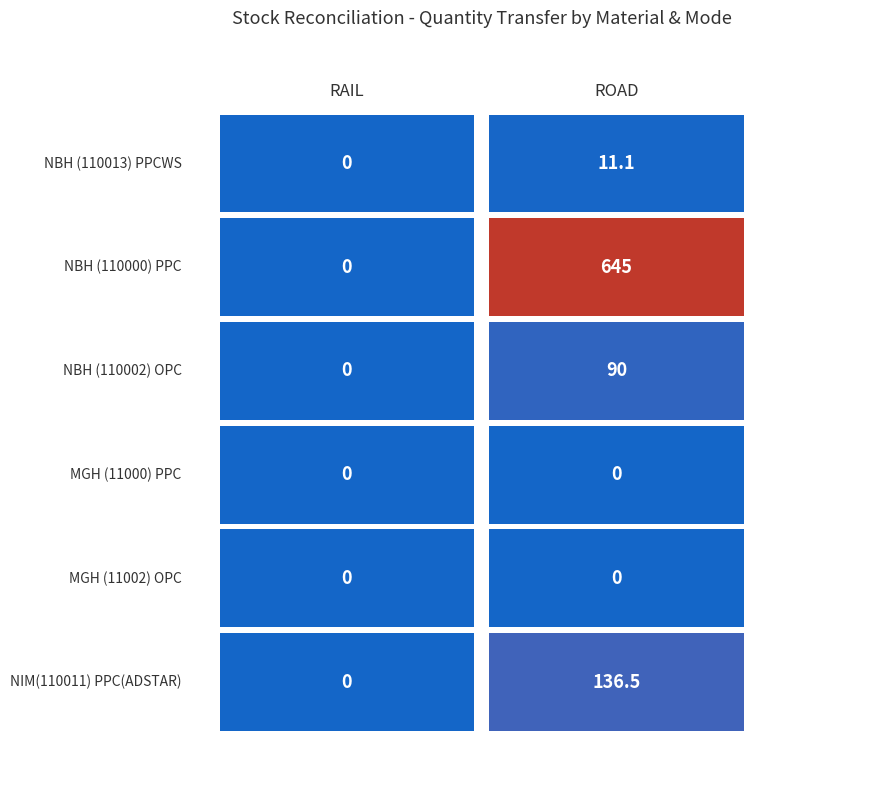

What is the greatest value displayed?

645.0